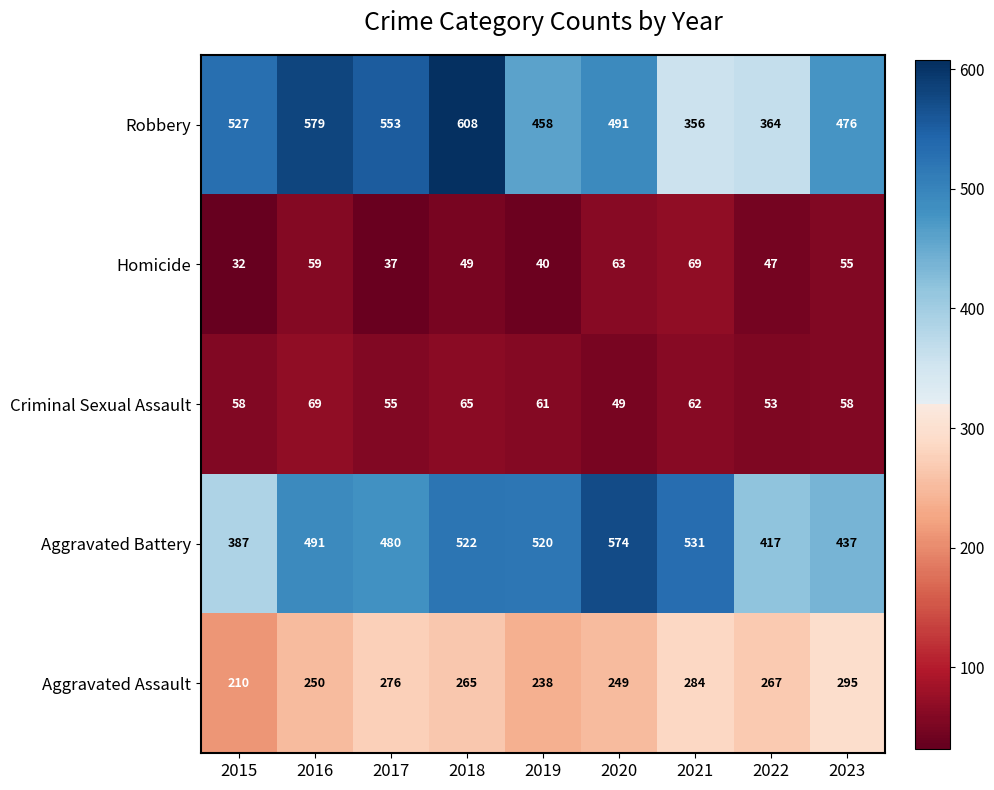

The value of Criminal Sexual Assault at 2015 is 97. True or false?

False